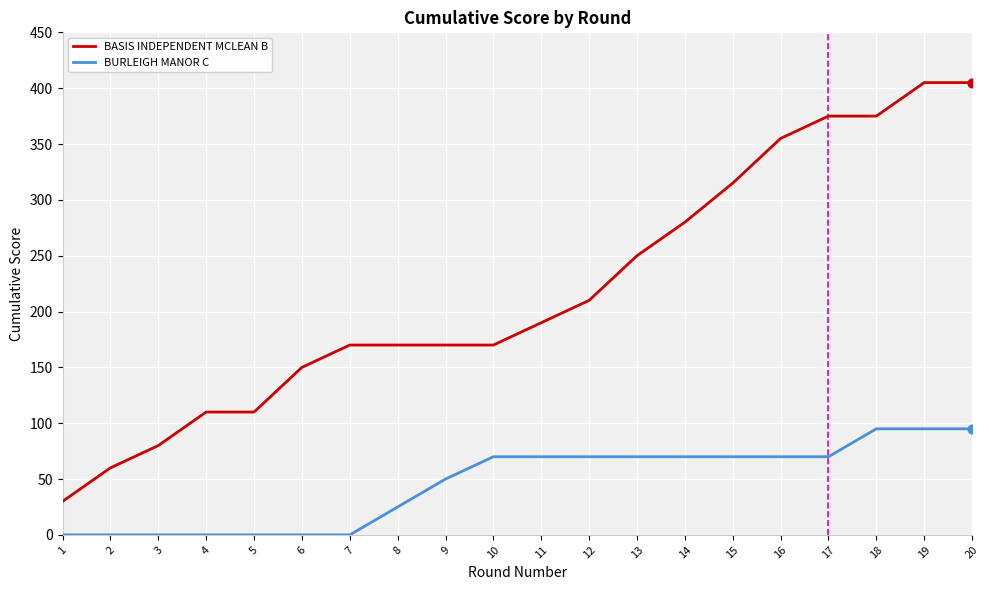

Between 5 and 13, which series saw the biggest shift?

BASIS INDEPENDENT MCLEAN B